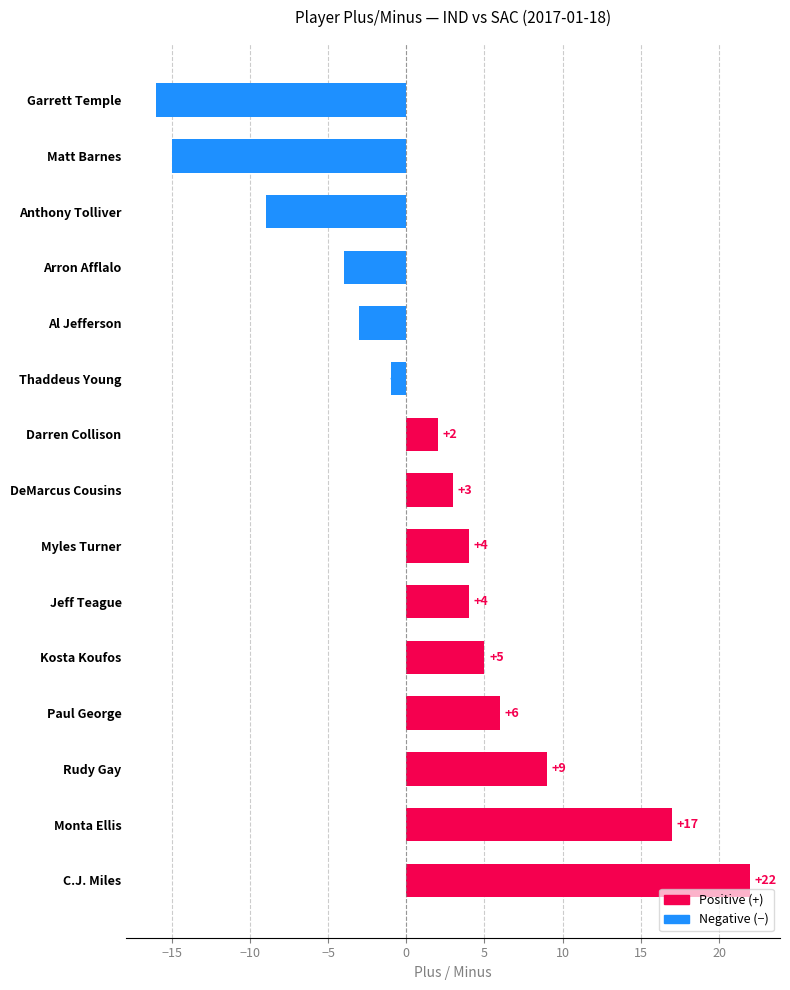

What is the difference between the second highest and minimum values?

33